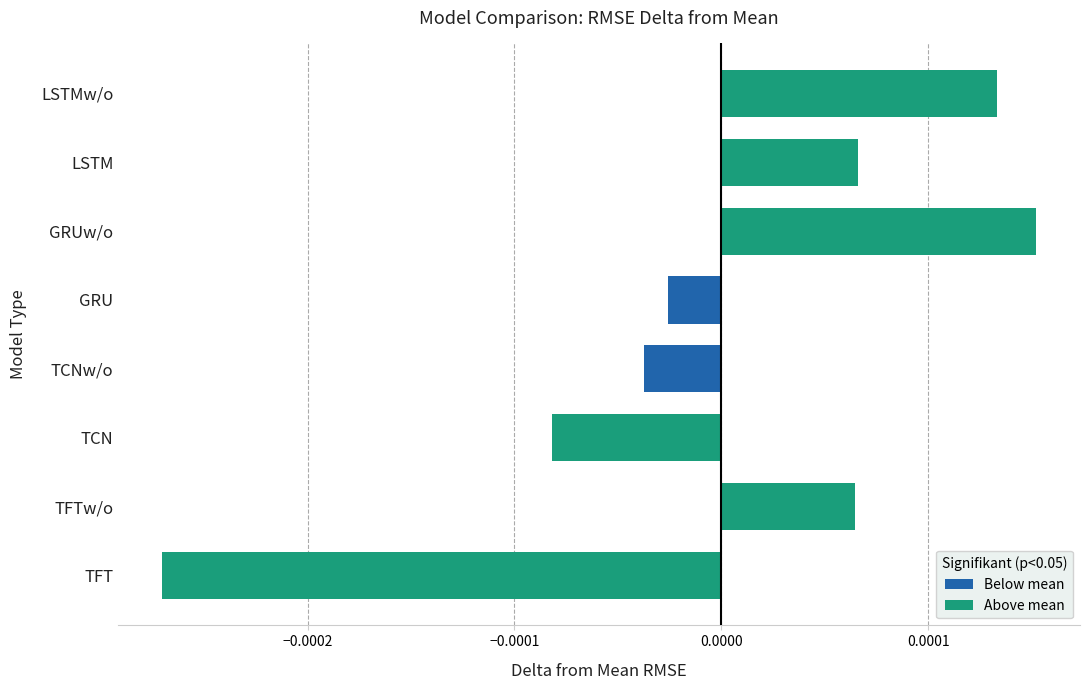

At which label is the value closest to 0?

GRU